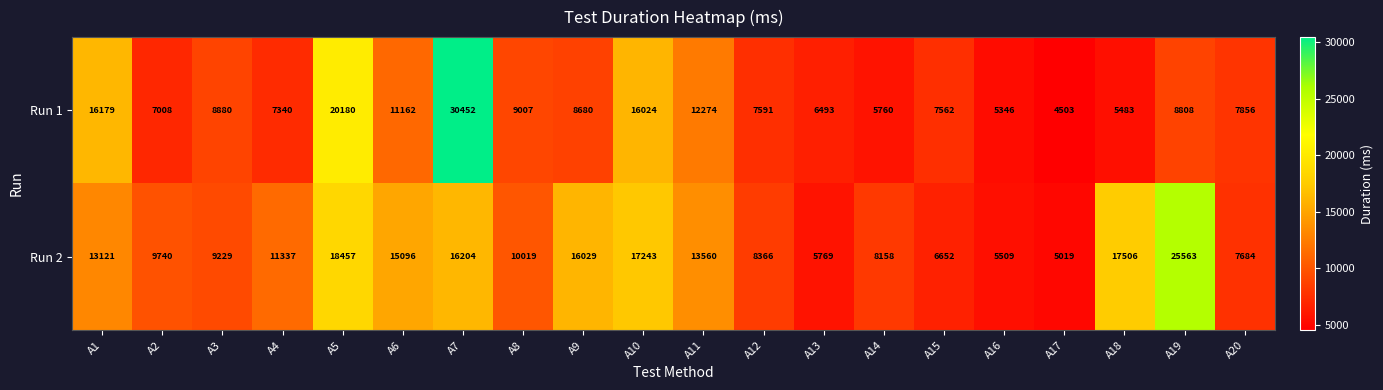

The Run 1 series shows 7562 at A15. True or false?

True